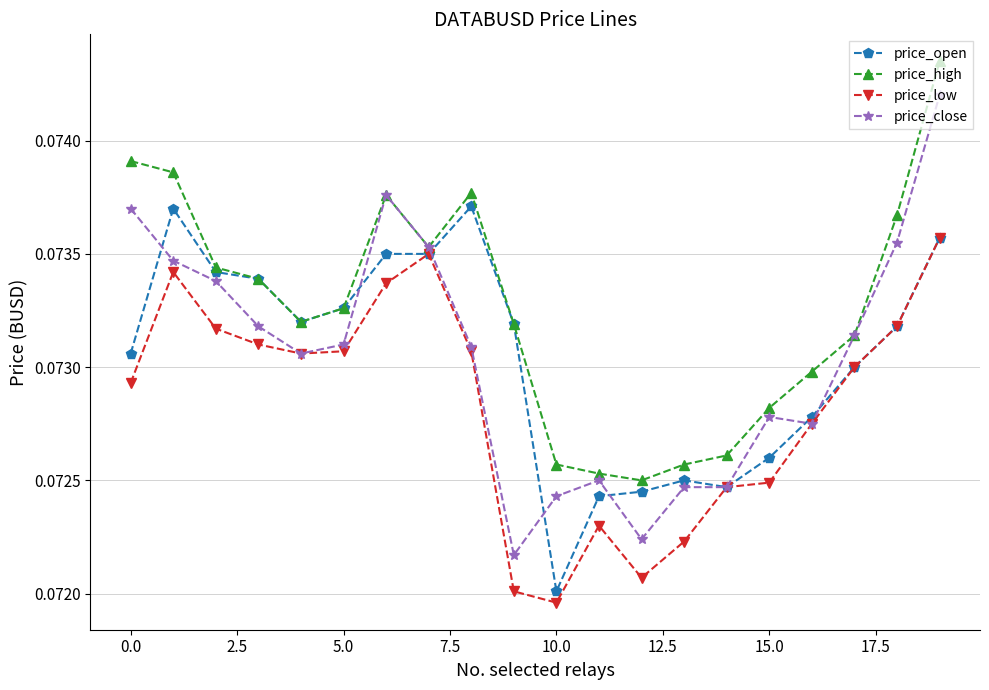

How many price_high values are between 0 and 1?

20